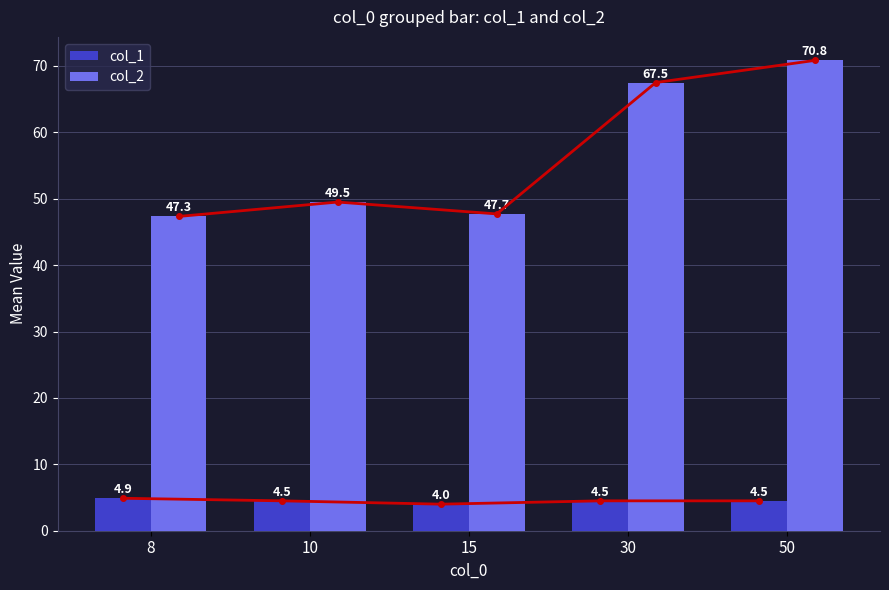

Reading right to left, extract all data points from this chart.

col_1: 4.5	4.5	4.0	4.5	4.9
col_2: 70.8	67.5	47.7	49.5	47.3